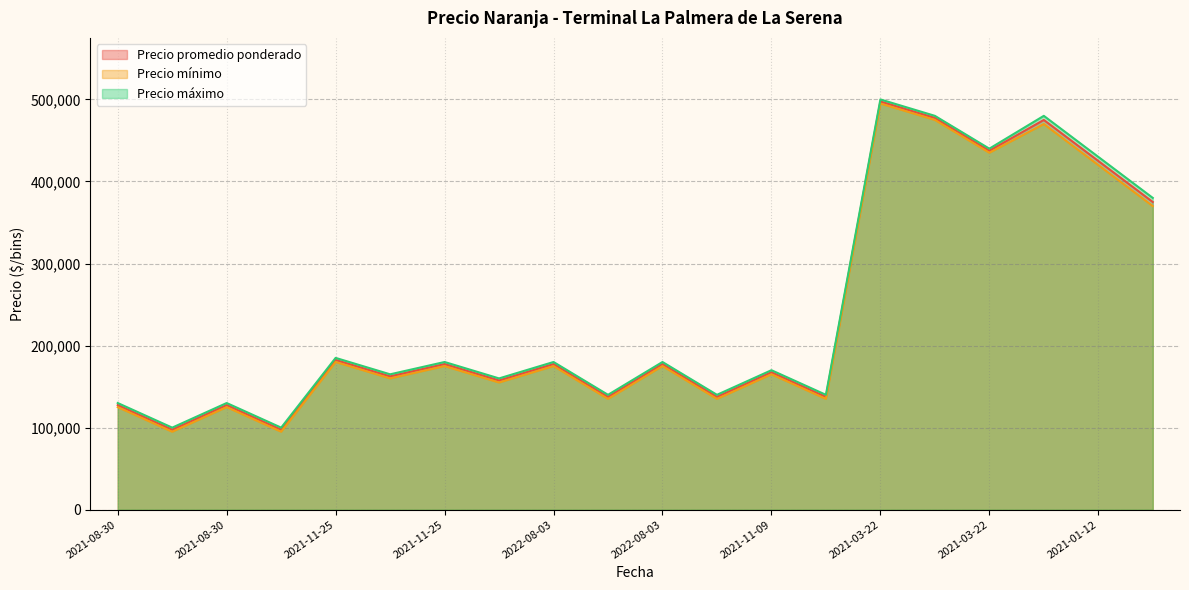

At which label is Precio promedio ponderado closest to 297500?

2021-01-12